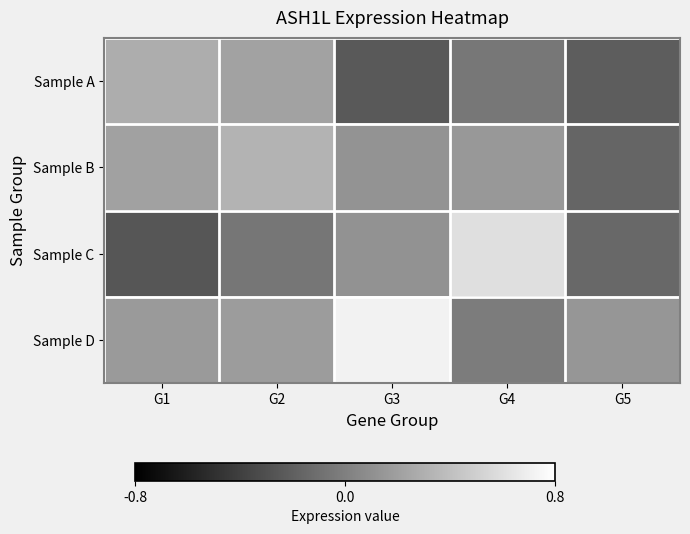

Count the number of categories in the chart.

5